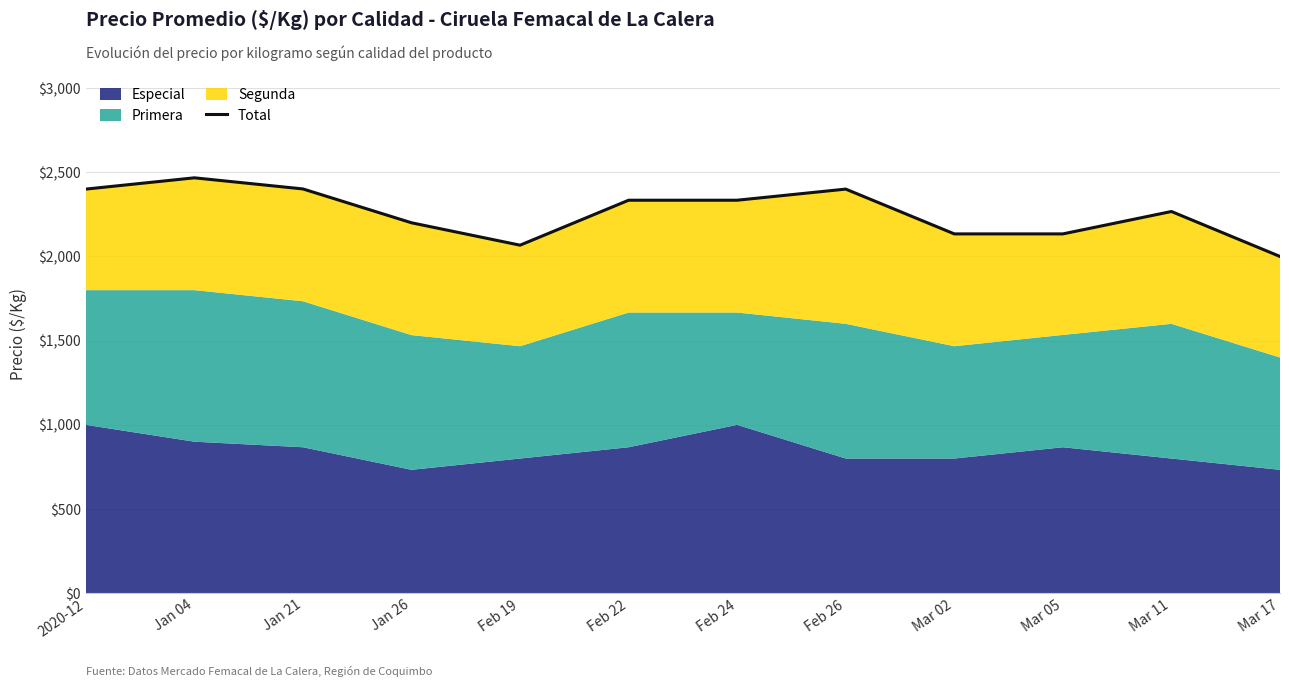

Which has a higher value, Mar 02 or Jan 04?

Jan 04